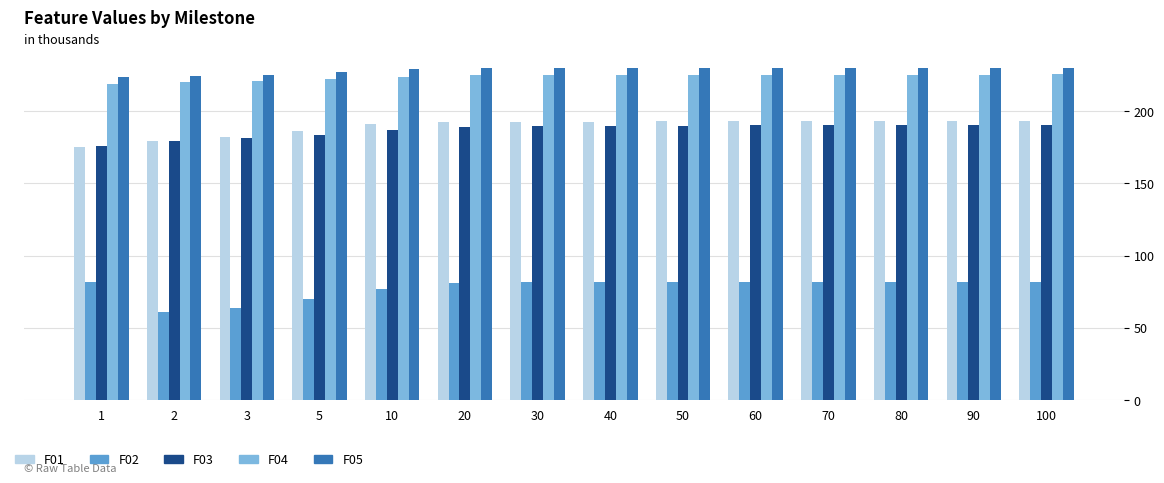

The value of F04 at 10 is 137.8. True or false?

False